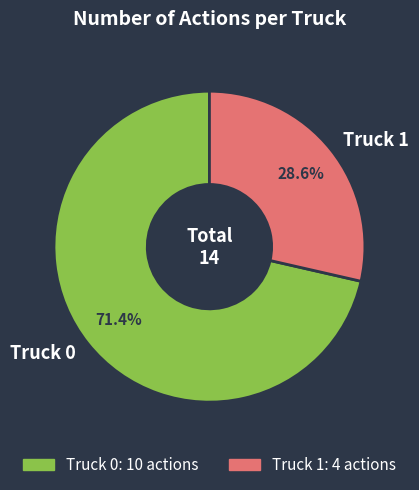

Which slice represents more than half of the pie?

Truck 0